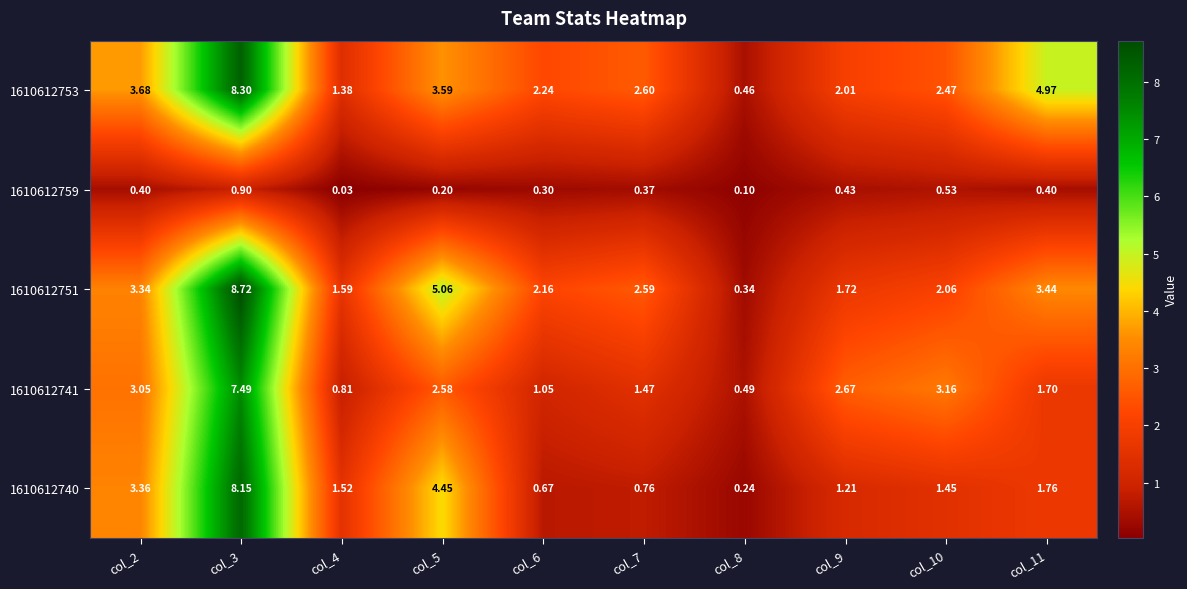

Which series has the widest spread of values?

1610612751